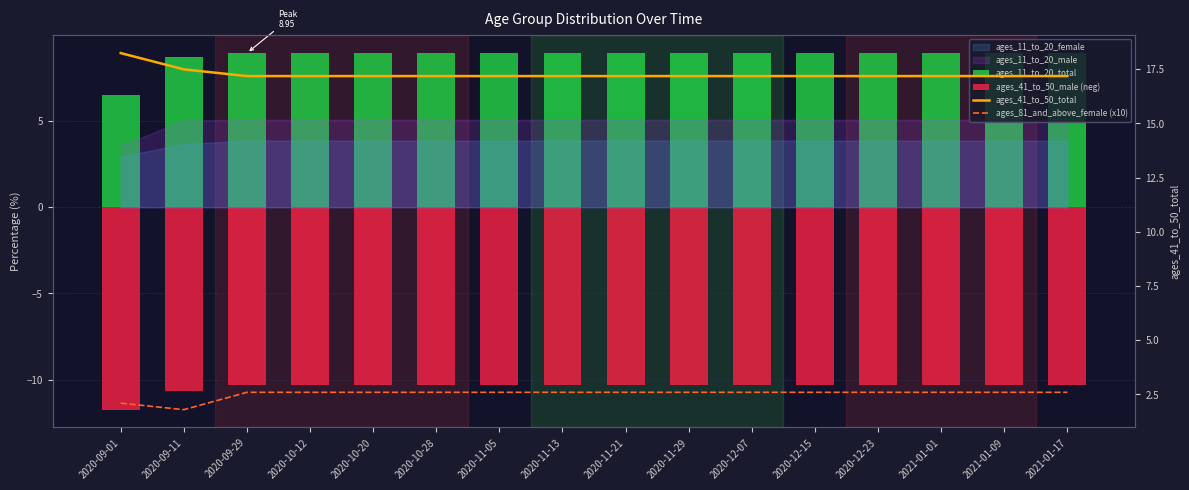

True or false: ages_41_to_50_total has a value of 26.6 at 2020-11-05.

False